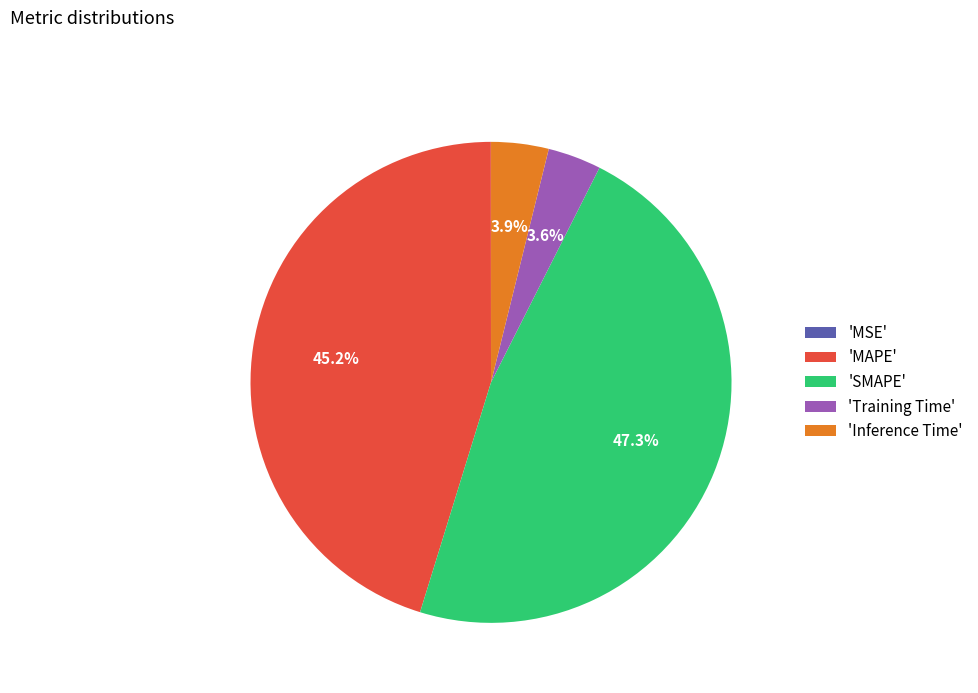

What portion of the pie excludes 'SMAPE'?

52.7%